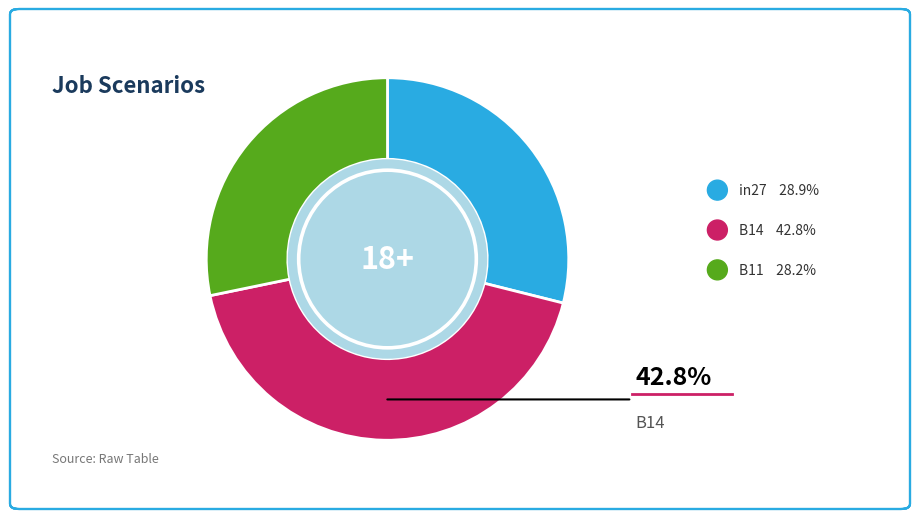

Which has a higher value, in27 or B14?

B14